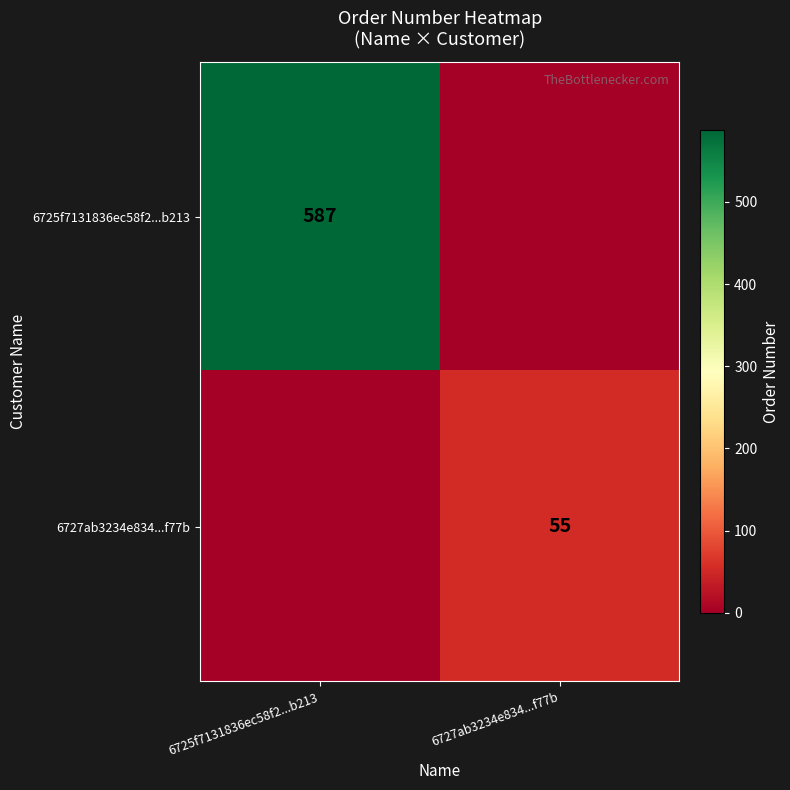

Which has a higher value, 6727ab3234e834...f77b or 6725f7131836ec58f2...b213?

6725f7131836ec58f2...b213